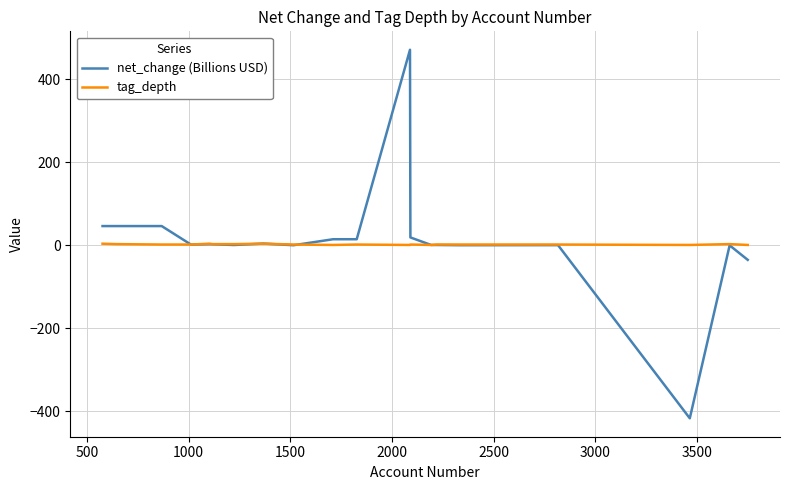

Which series has the widest spread of values?

net_change (Billions USD)